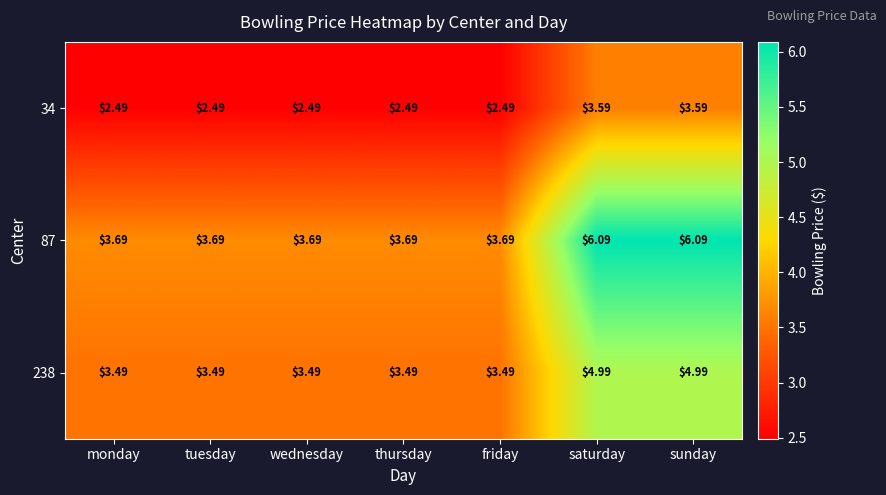

Count the number of categories in the chart.

7